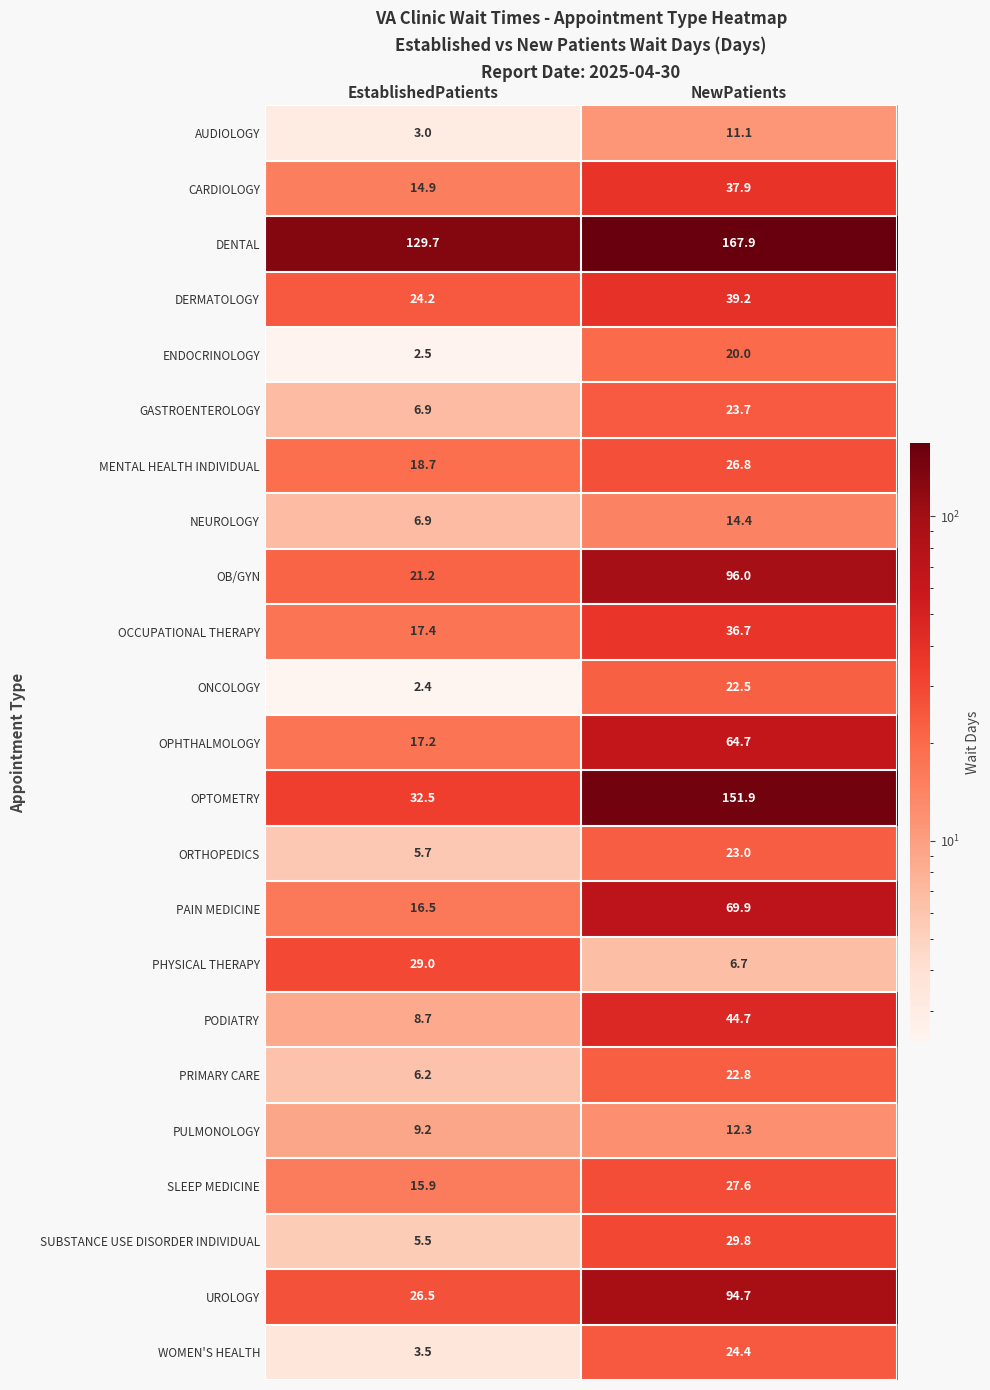

Where does the MENTAL HEALTH INDIVIDUAL series first go above 26?

NewPatients